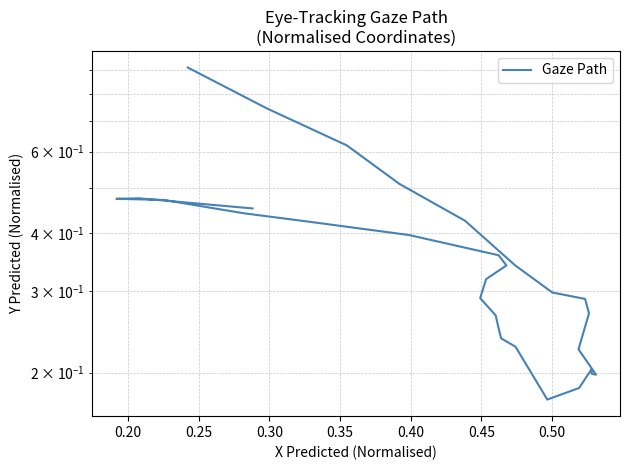

How many lines are shown in the chart?

1